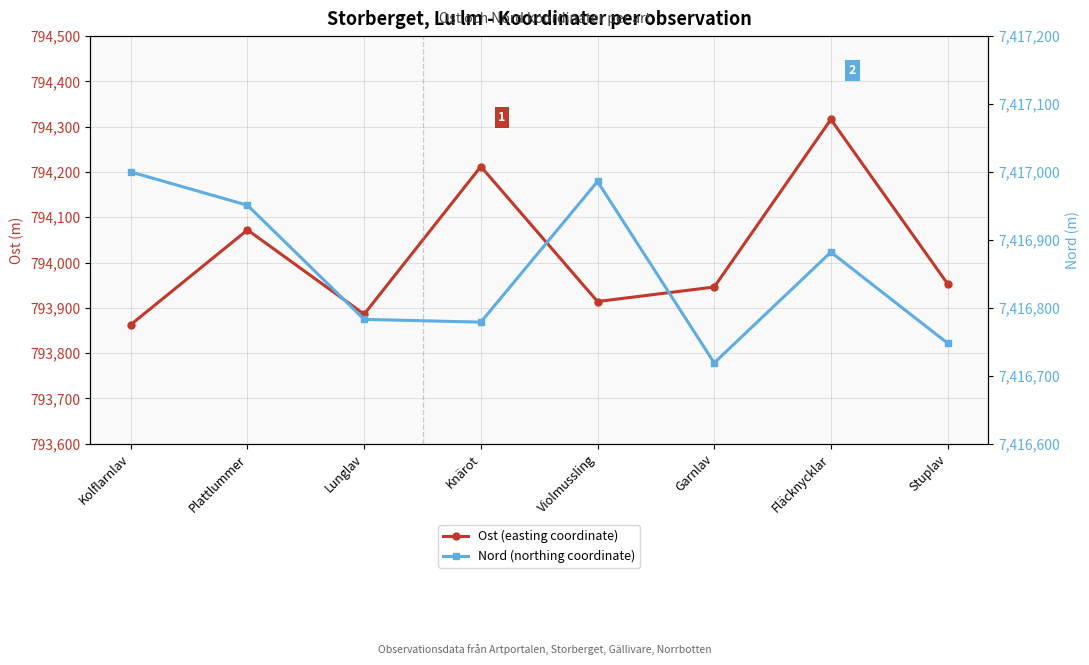

List the series in order of their overall mean, lowest first.

Ost (easting coordinate), Nord (northing coordinate)